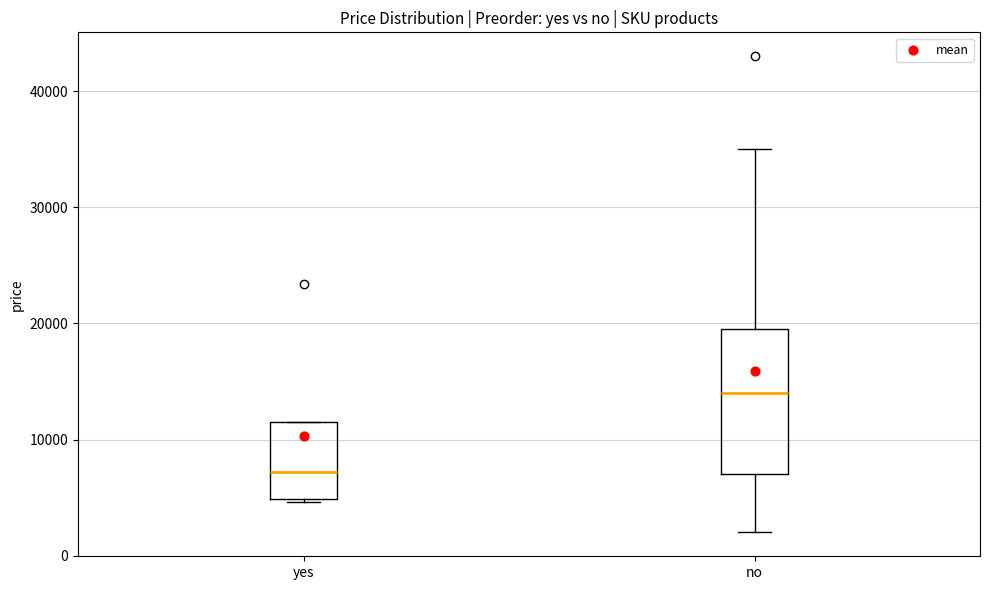

Which box's median line is the lowest?

yes